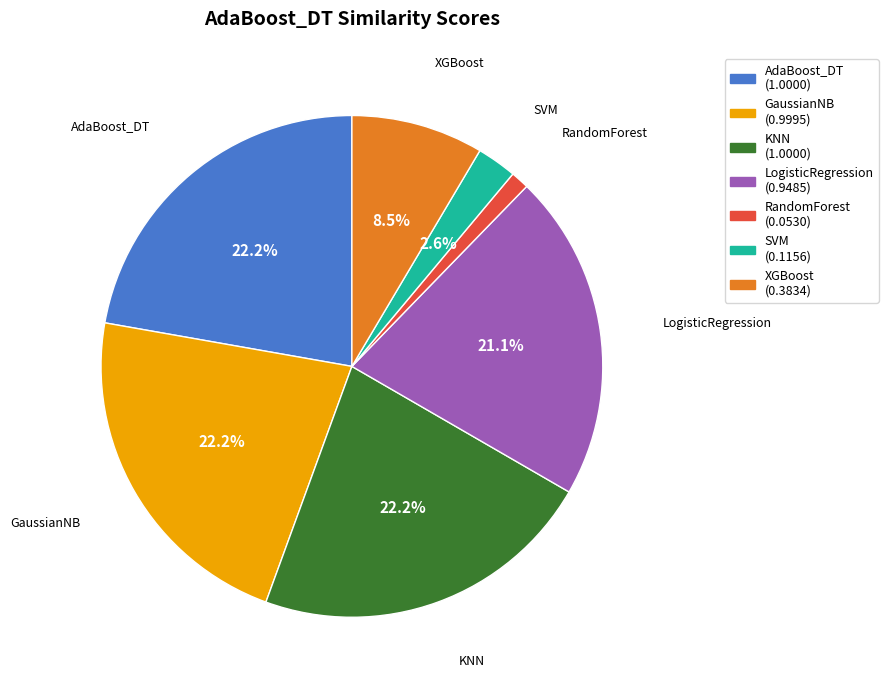

Which slice is the smallest?

RandomForest